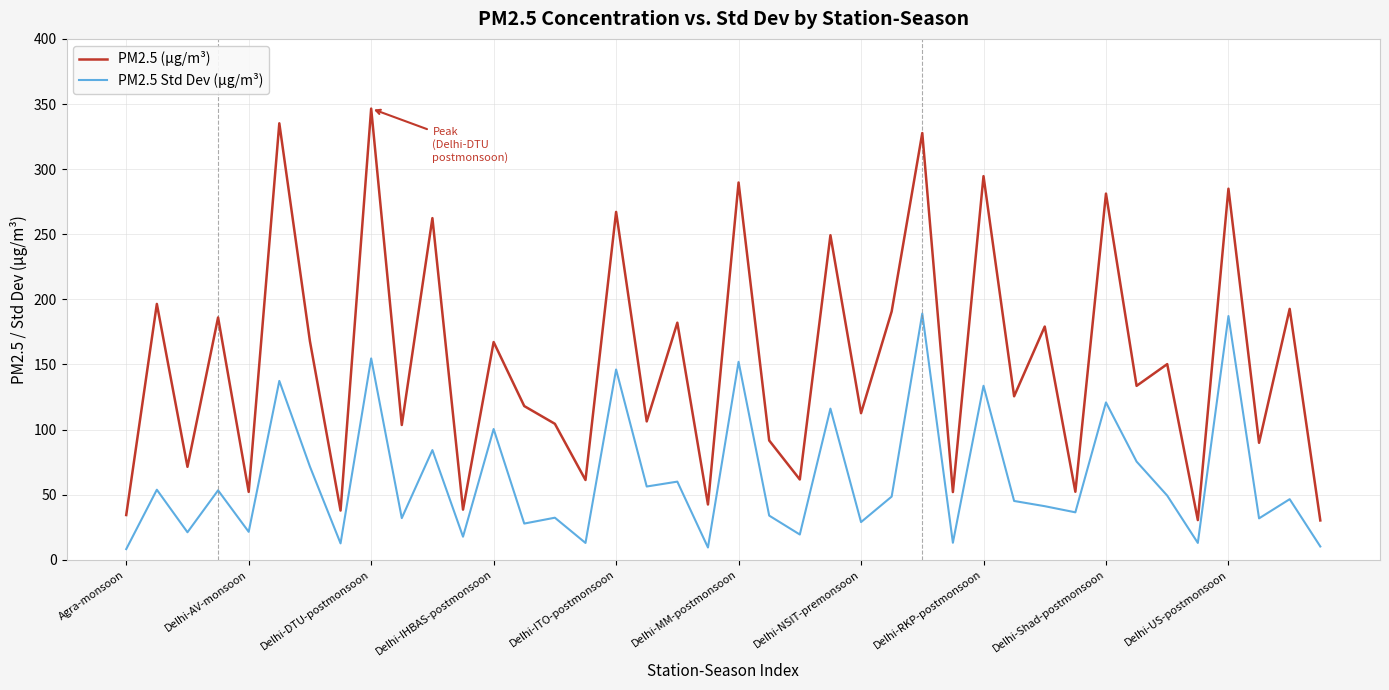

What is the difference between the maximum and second lowest values in the PM2.5 Std Dev (µg/m³) series?

179.6